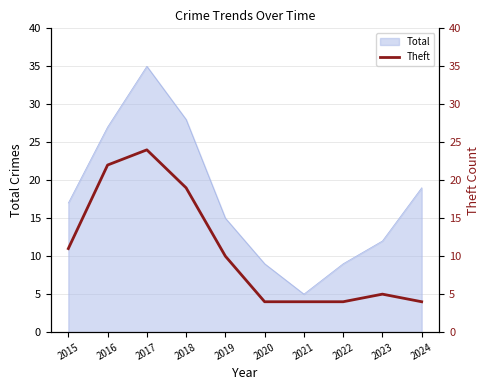

Does the chart have visible grid lines?

Yes